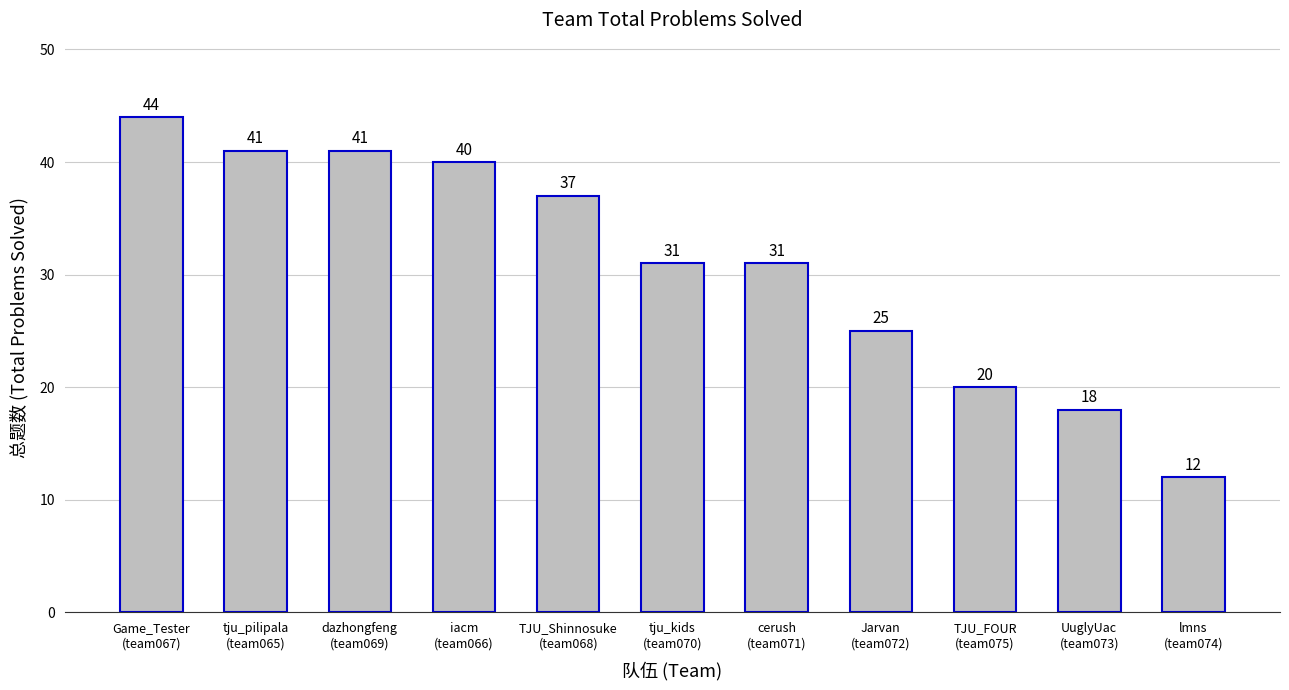

What is the value of the 11th bar from the left?

12